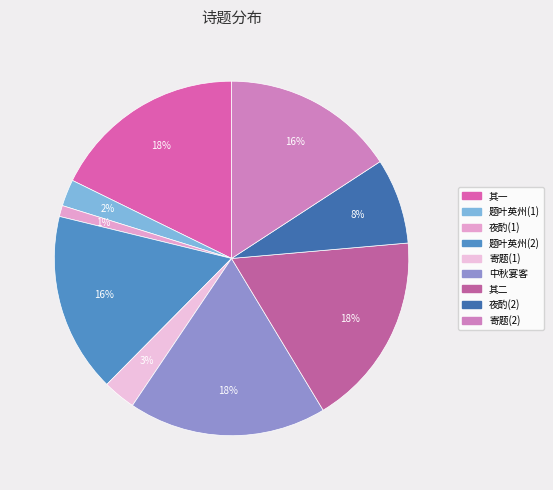

Does any single category account for the majority?

No